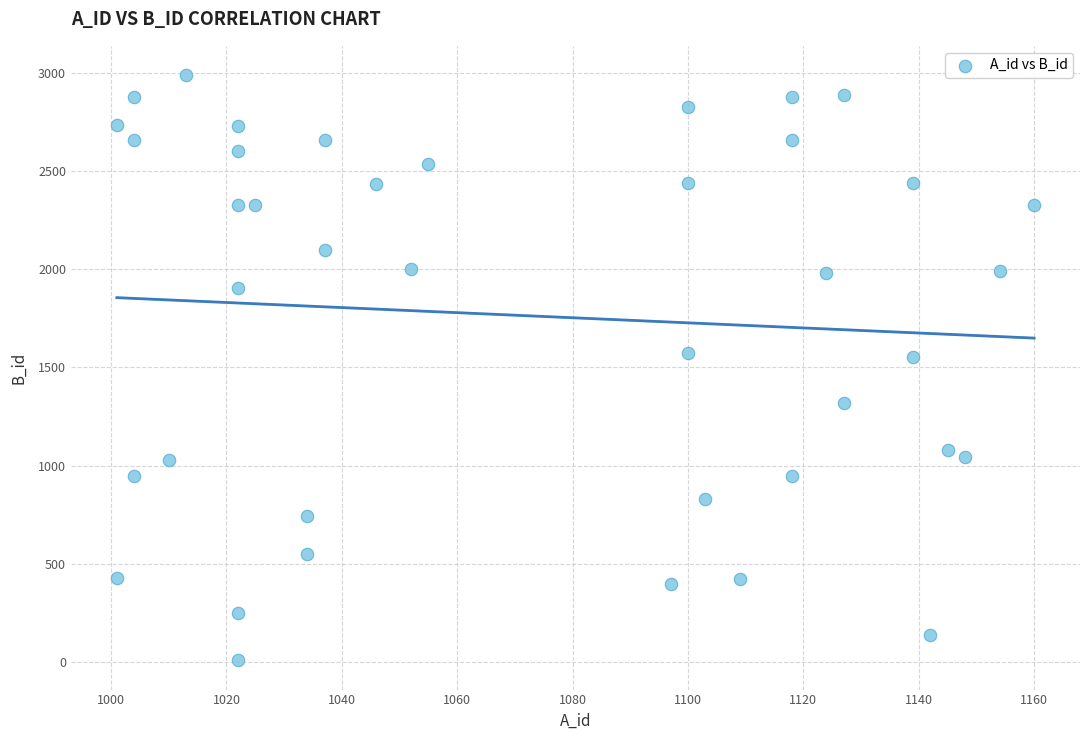

What is the range of Y values (max minus min)?

2983